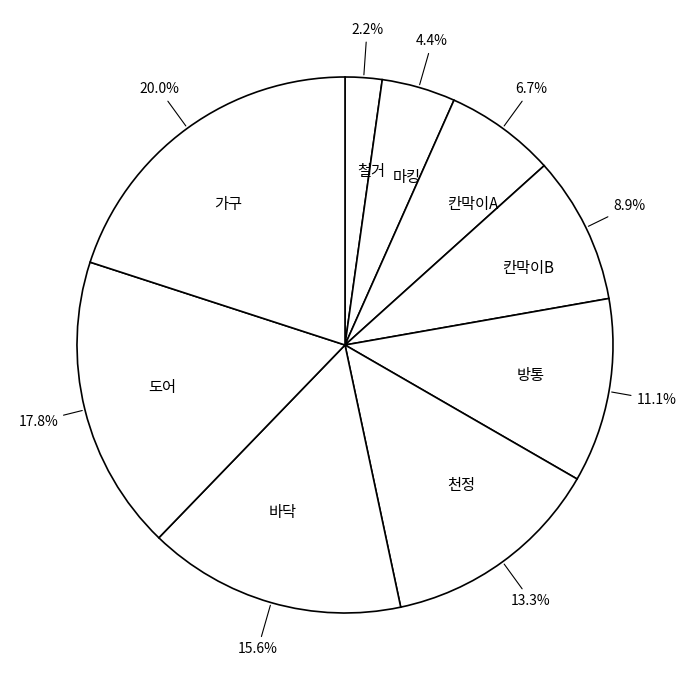

Is there a majority slice in this chart?

No